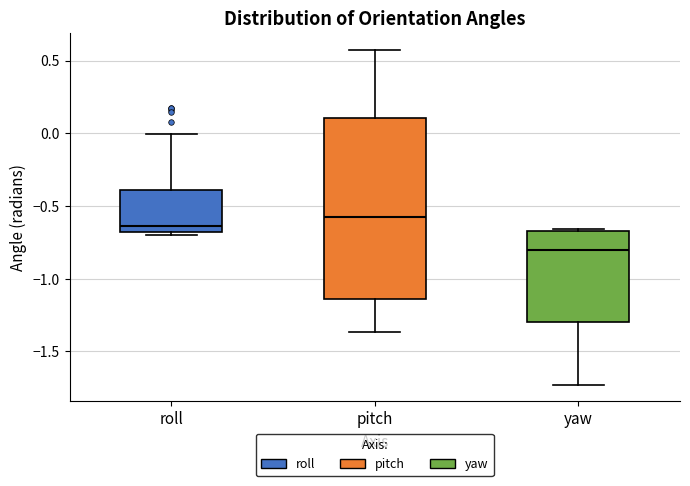

Which box's median line is the lowest?

yaw